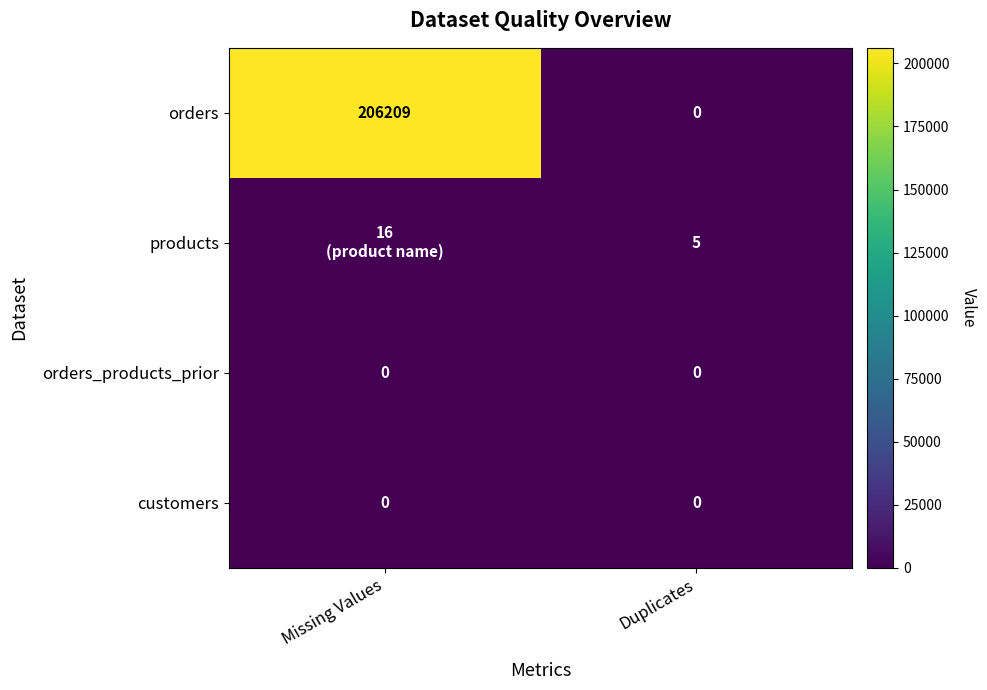

At which category is the sum across all series the highest?

Missing Values